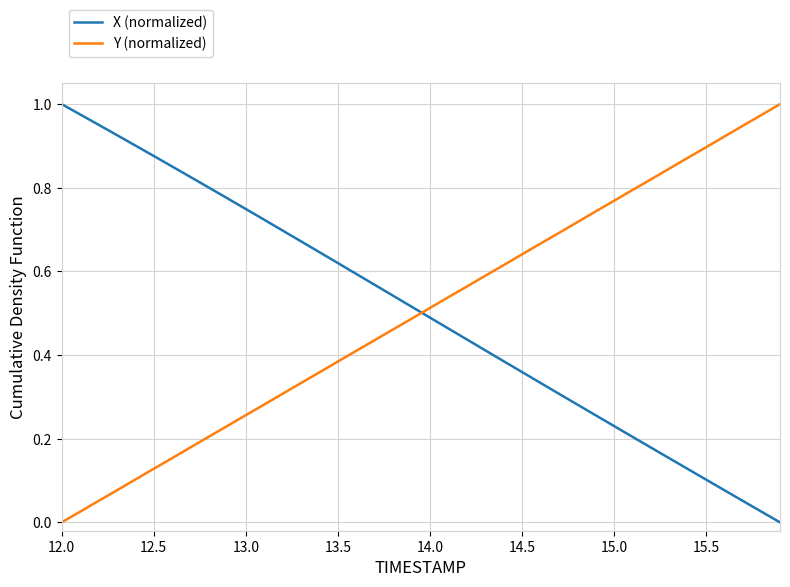

True or false: X (normalized) and Y (normalized) cross at least once.

True